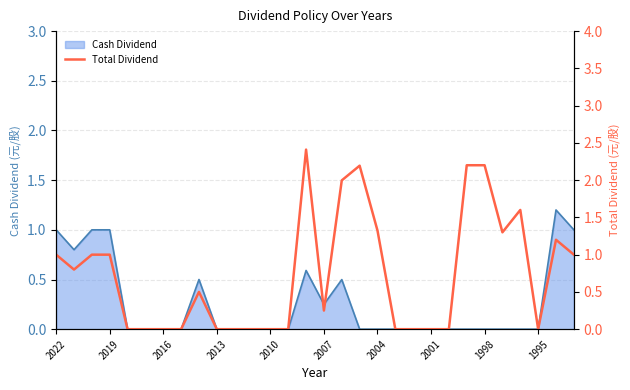

What is the average value?

0.7